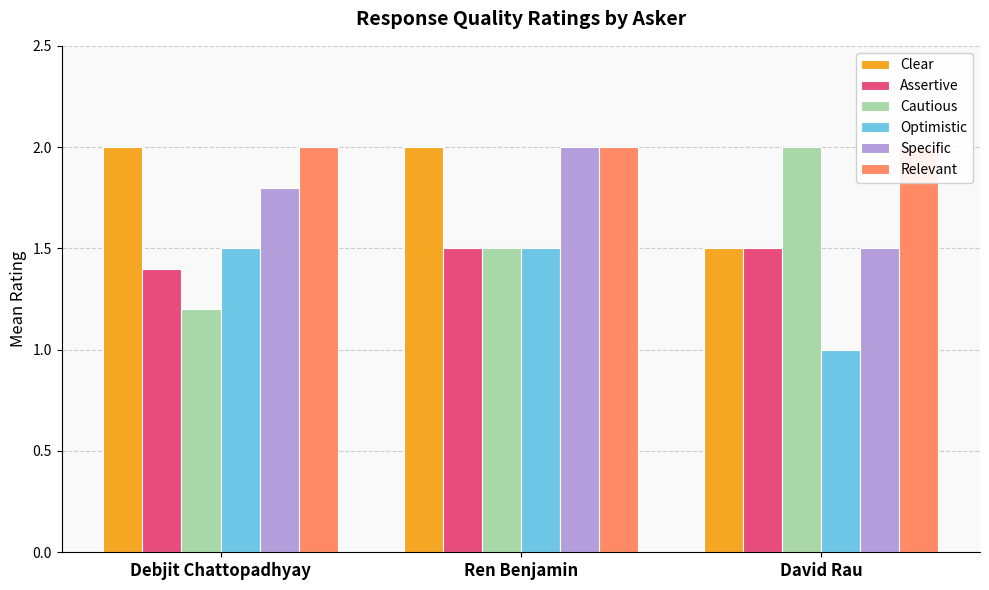

List the labels in order of Optimistic value, smallest first.

David Rau, Debjit Chattopadhyay, Ren Benjamin